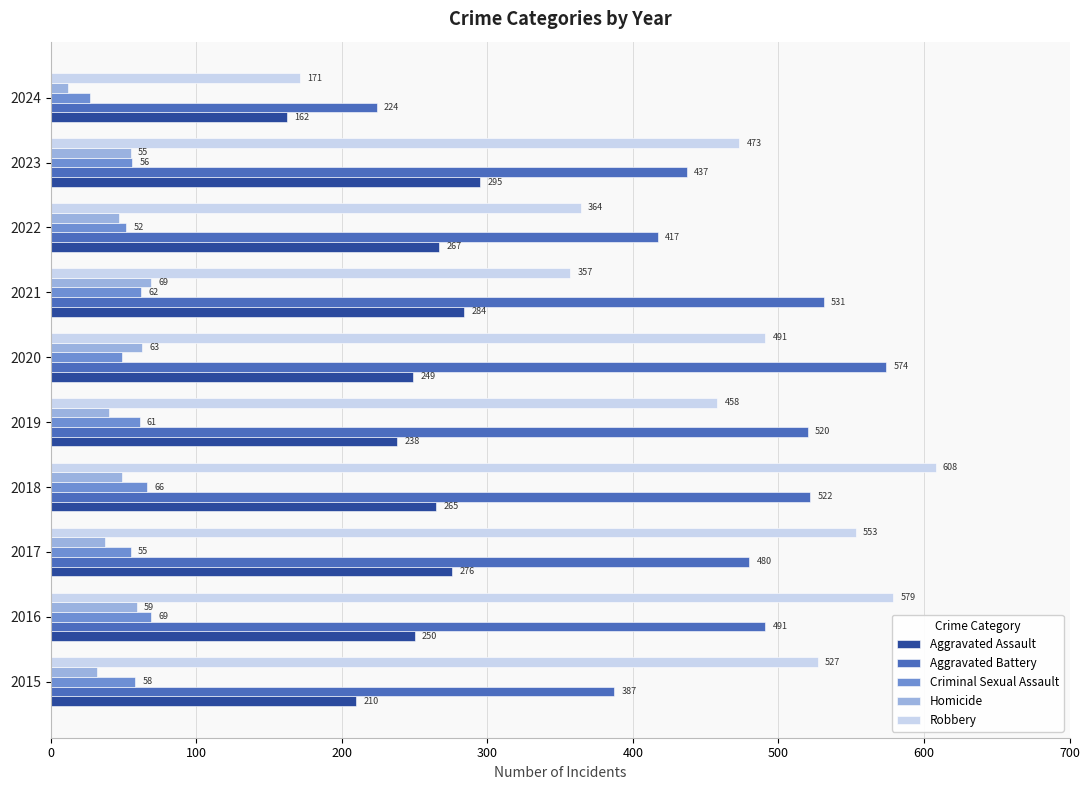

Rank the categories by Aggravated Battery value from lowest to highest.

2024, 2015, 2022, 2023, 2017, 2016, 2019, 2018, 2021, 2020